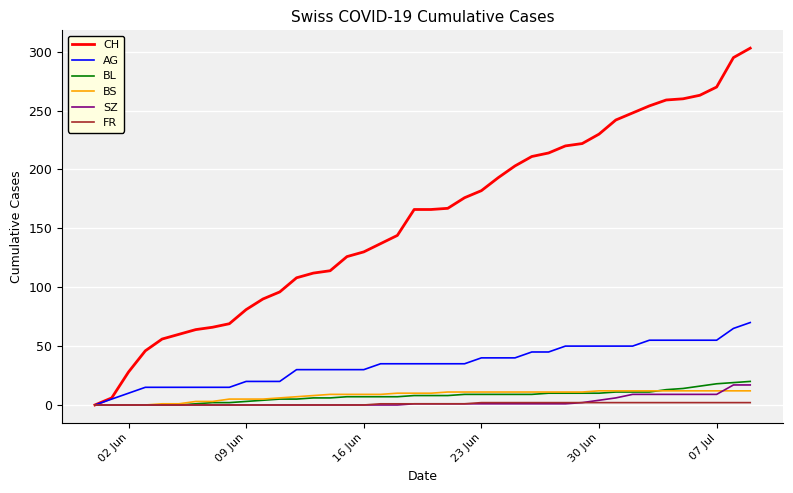

Which series has the largest total across all categories?

CH